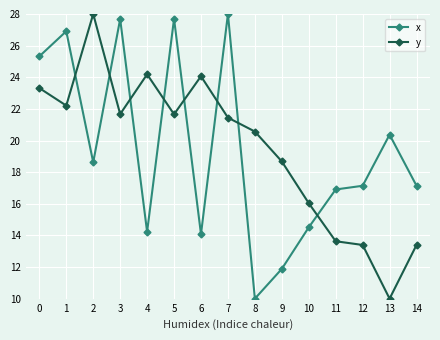

Rank the series at 3 from highest to lowest value.

x, y